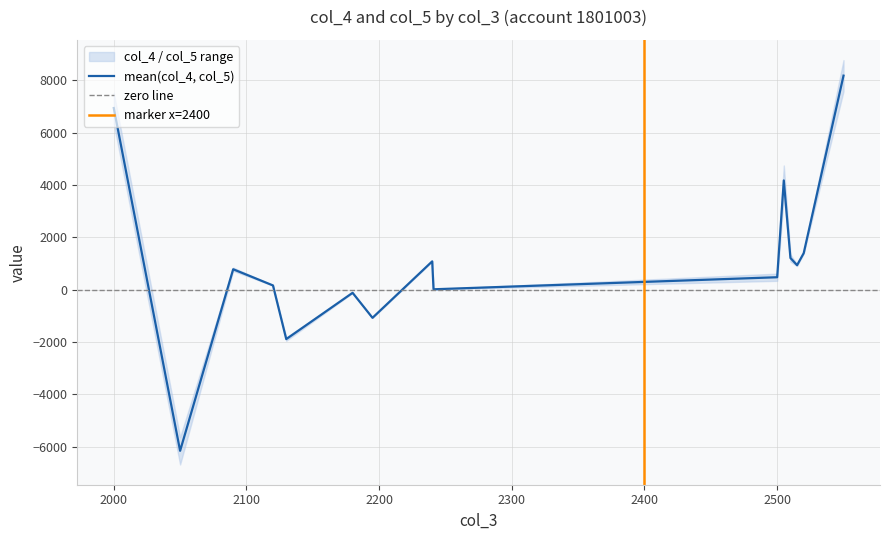

Read the value at 2050.

-6159.5